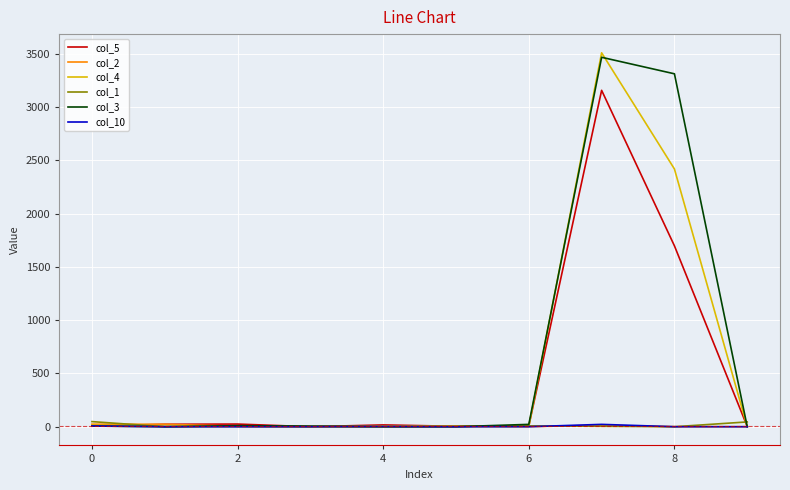

Which series has the largest range (max minus min)?

col_4